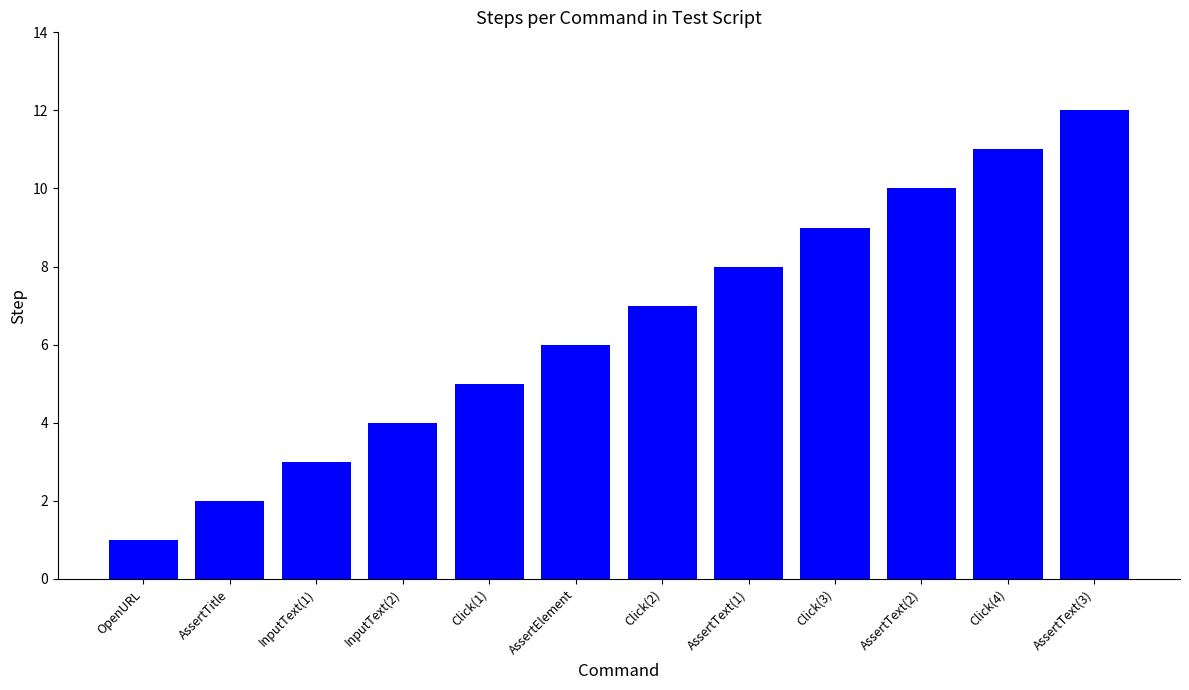

True or false: the data shows 6 at AssertElement.

True